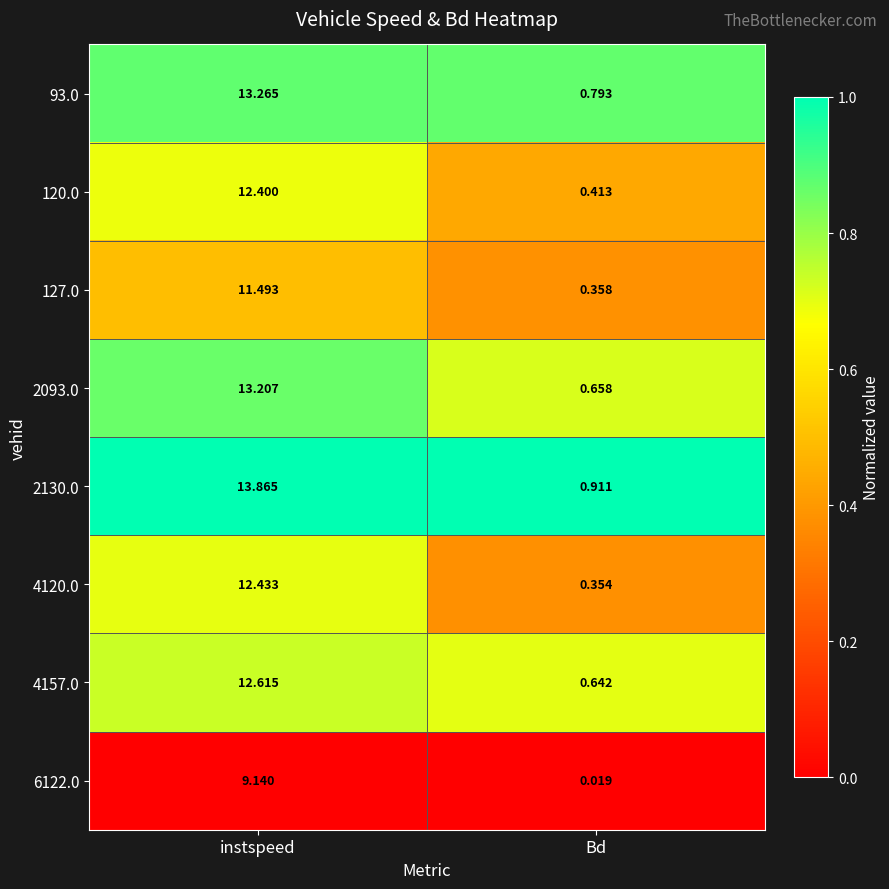

At which category is the sum across all series the highest?

instspeed